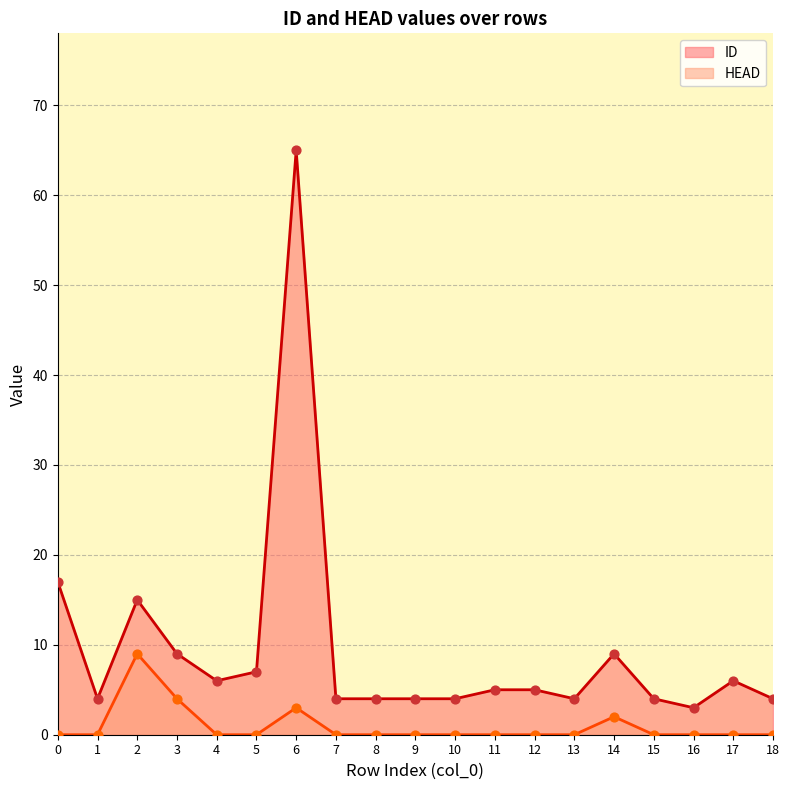

Which series has the largest total across all categories?

ID